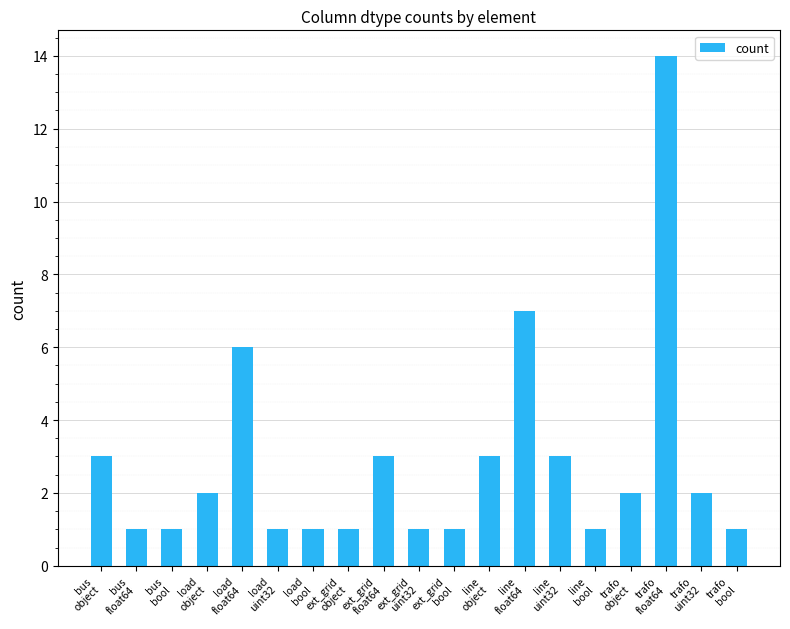

How many values are below 2?

9